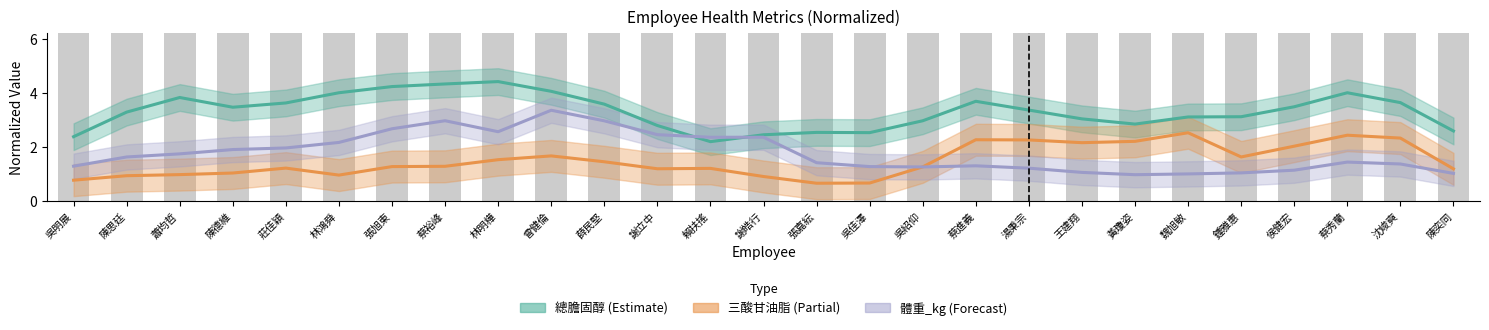

What is the value of the 體重_kg bar at the 16th from the left?

1.3